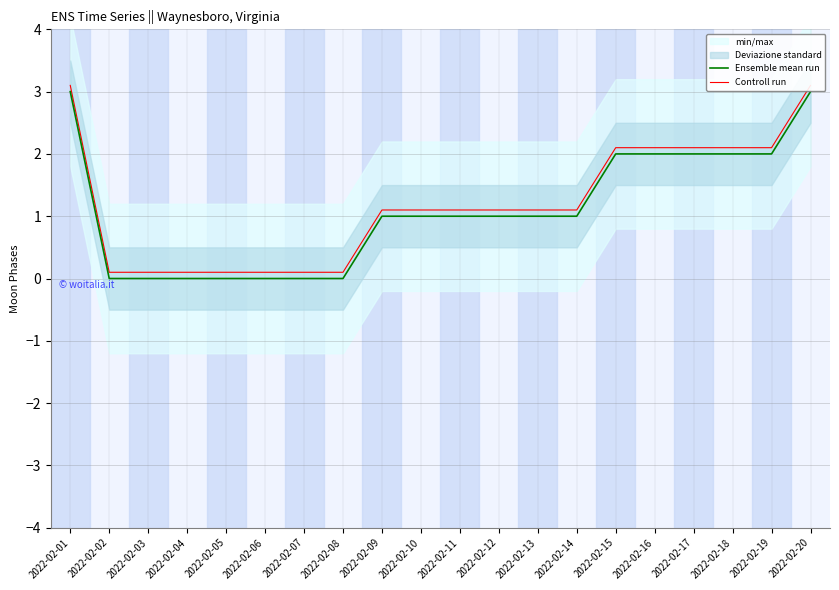

What is the sum of all Ensemble mean run values?

22